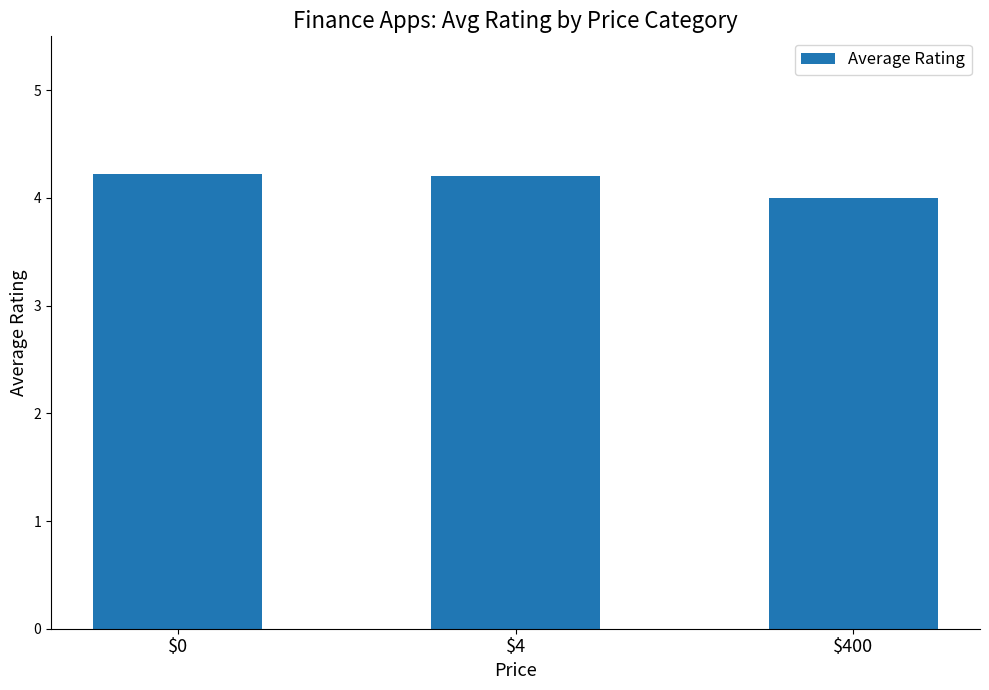

What is the change in value from $0 to $400?

-0.2